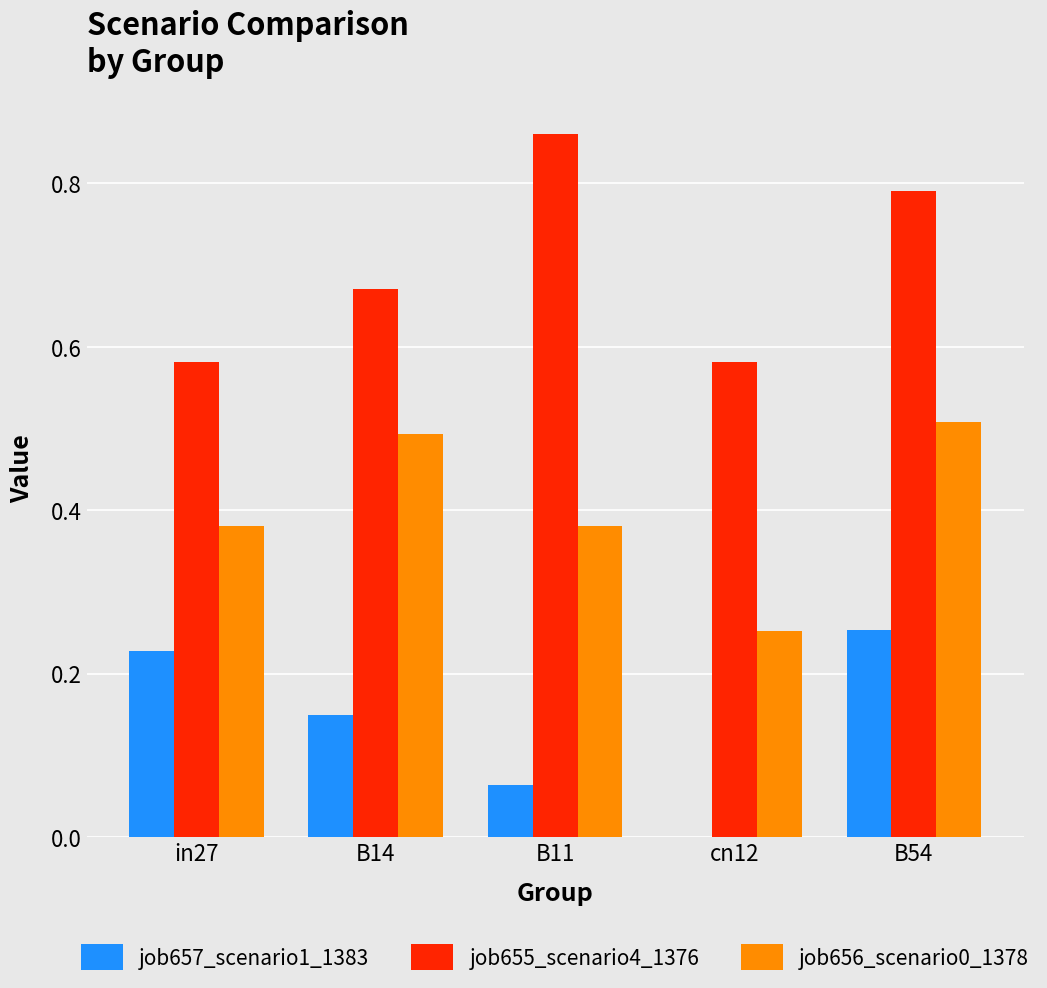

What is the sum of all job656_scenario0_1378 values?

2.0